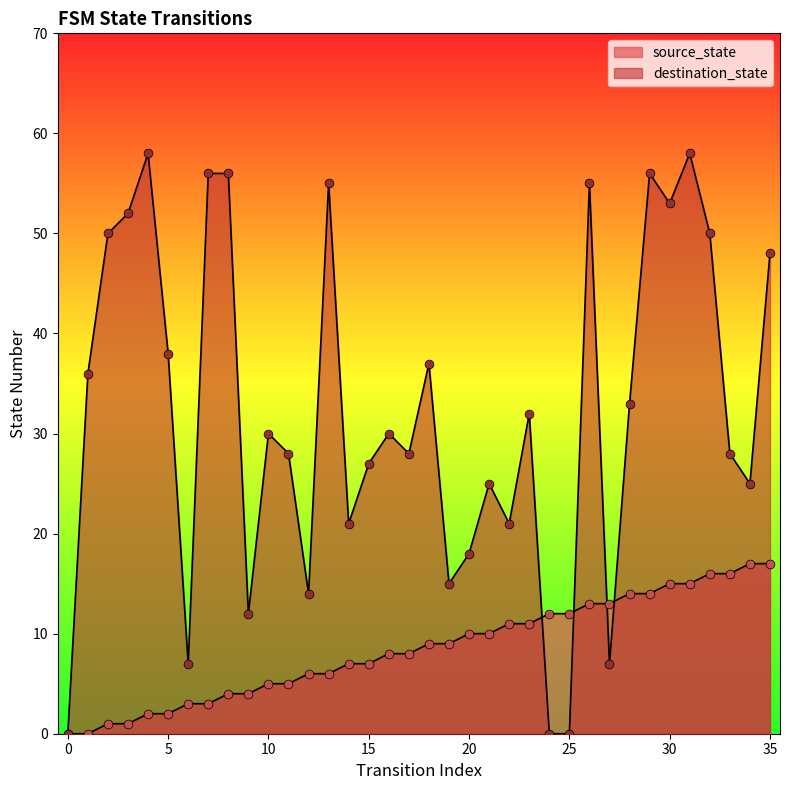

Which series contains the lowest Y value?

source_state